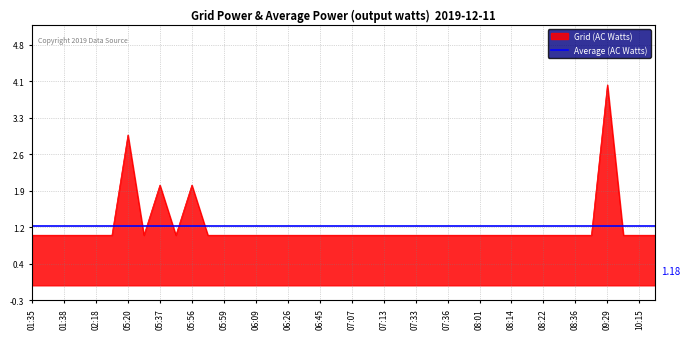

What is the average value?

1